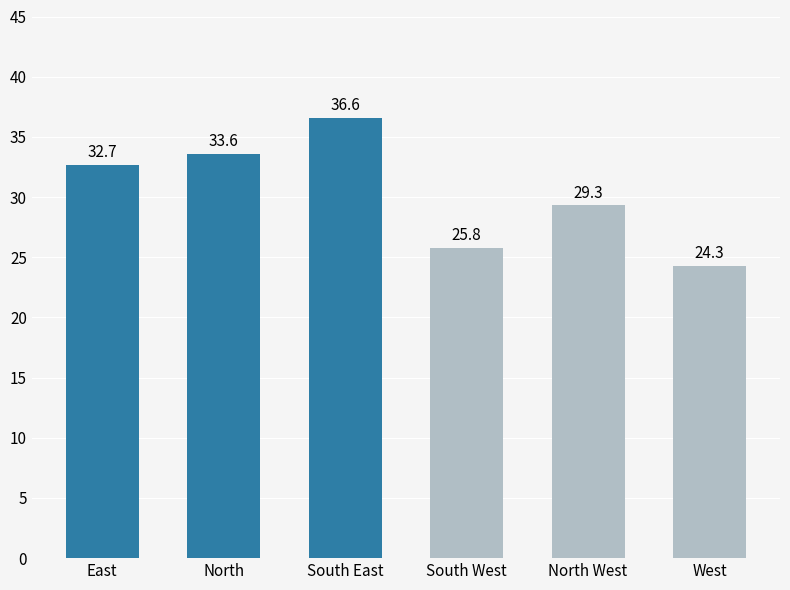

How many data points are less than 32?

3